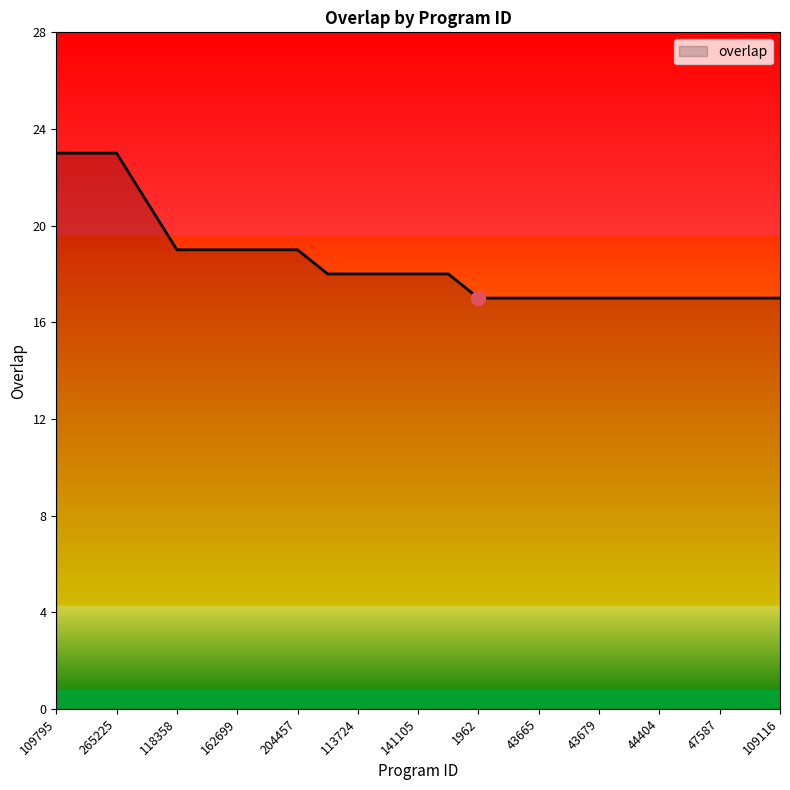

What is the difference between the maximum and minimum values?

6